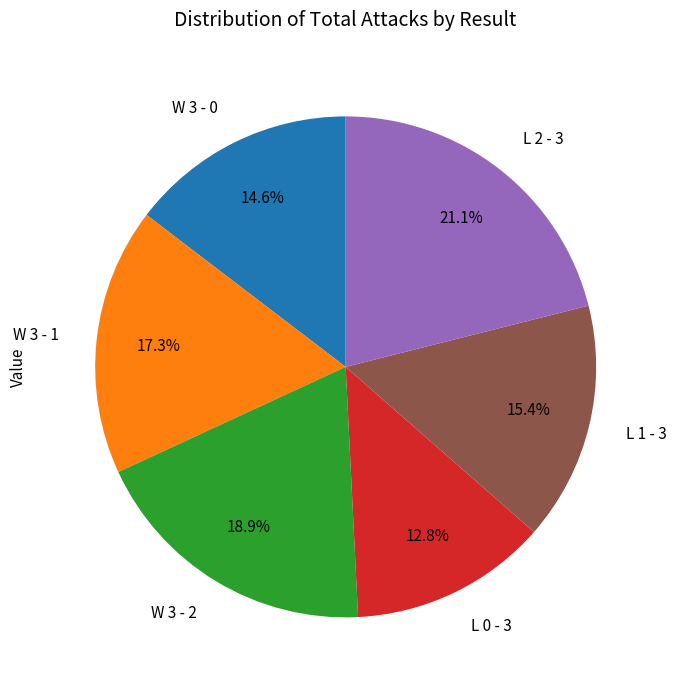

Is it true that L 0 - 3 is 13% of the pie?

True